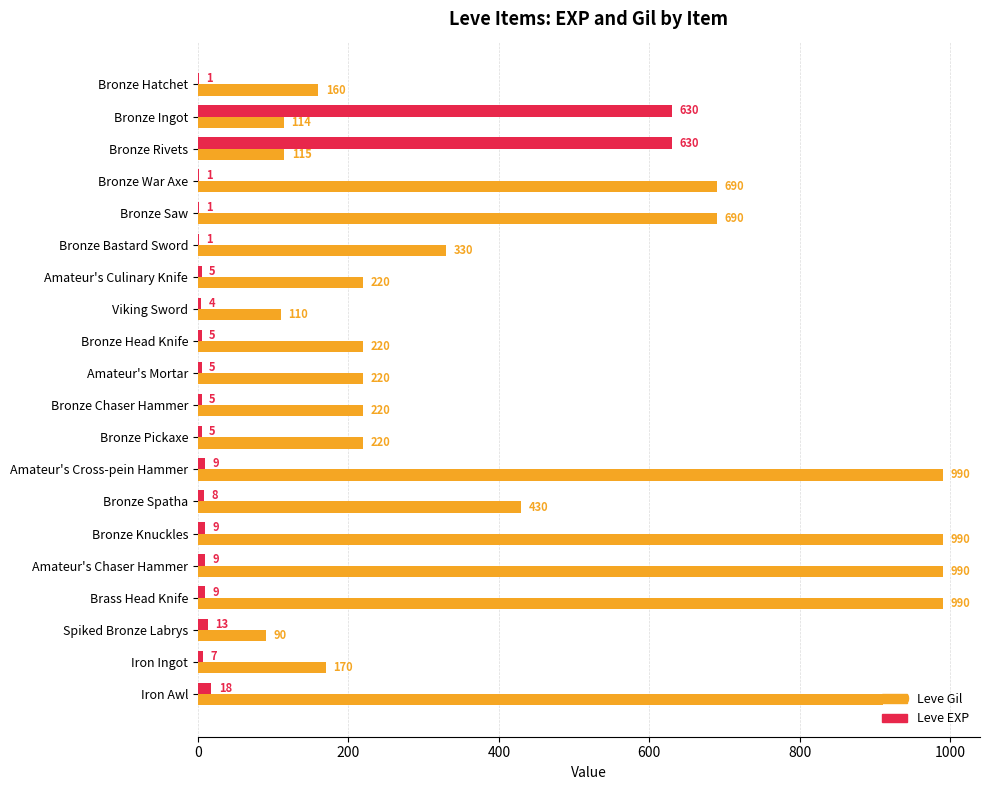

How many categories are shown in the chart?

20